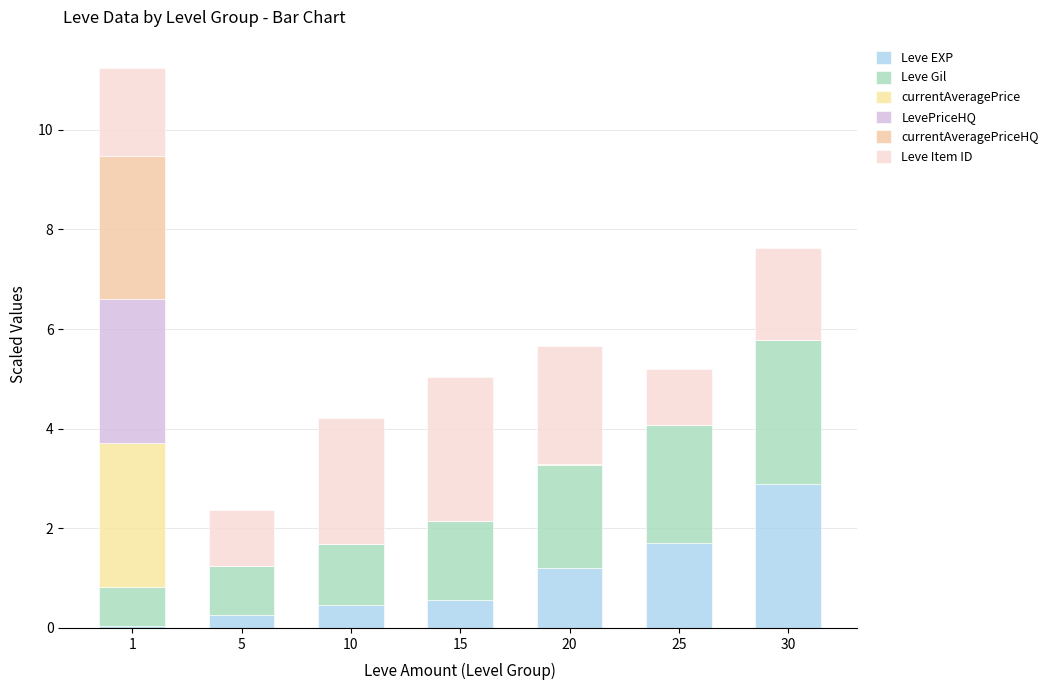

Between 5 and 20, which series saw the biggest shift?

Leve Item ID